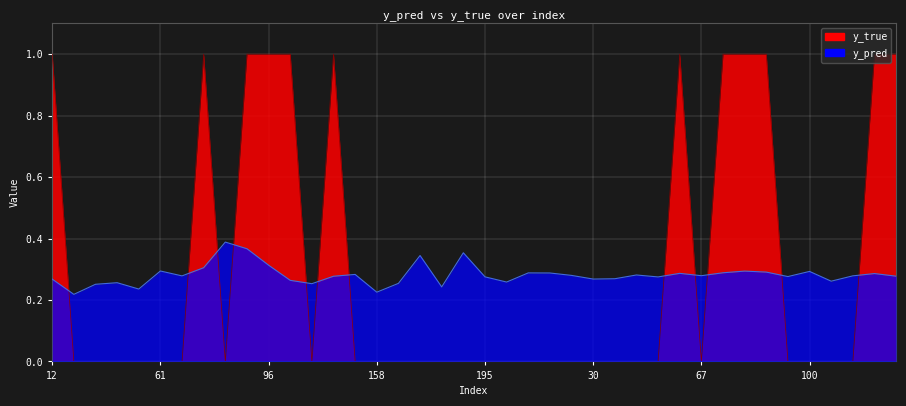

Where do y_true and y_pred first cross each other?

12 and 15